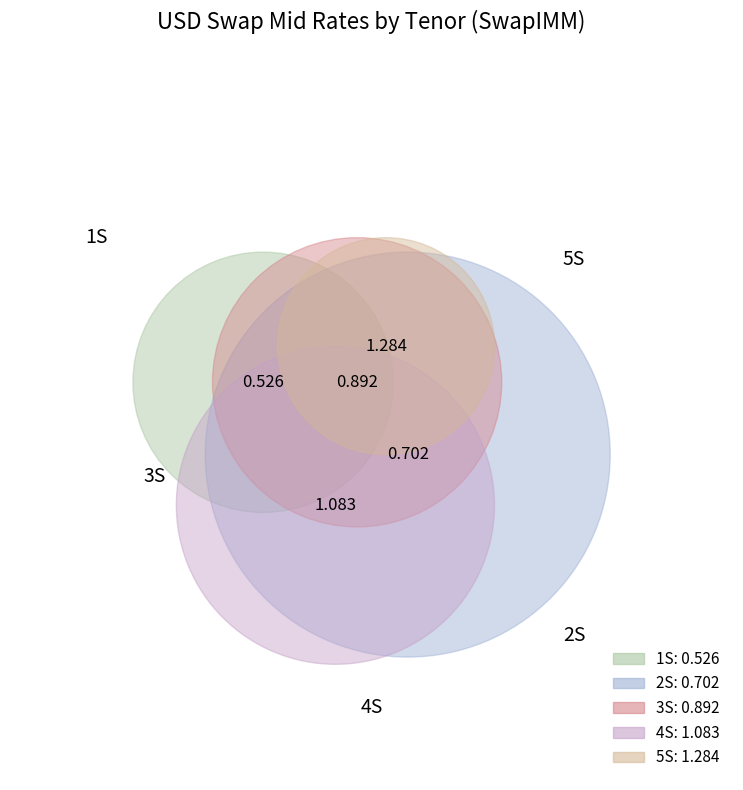

To the nearest percent, what is the difference between the largest and smallest slice percentages?

17%